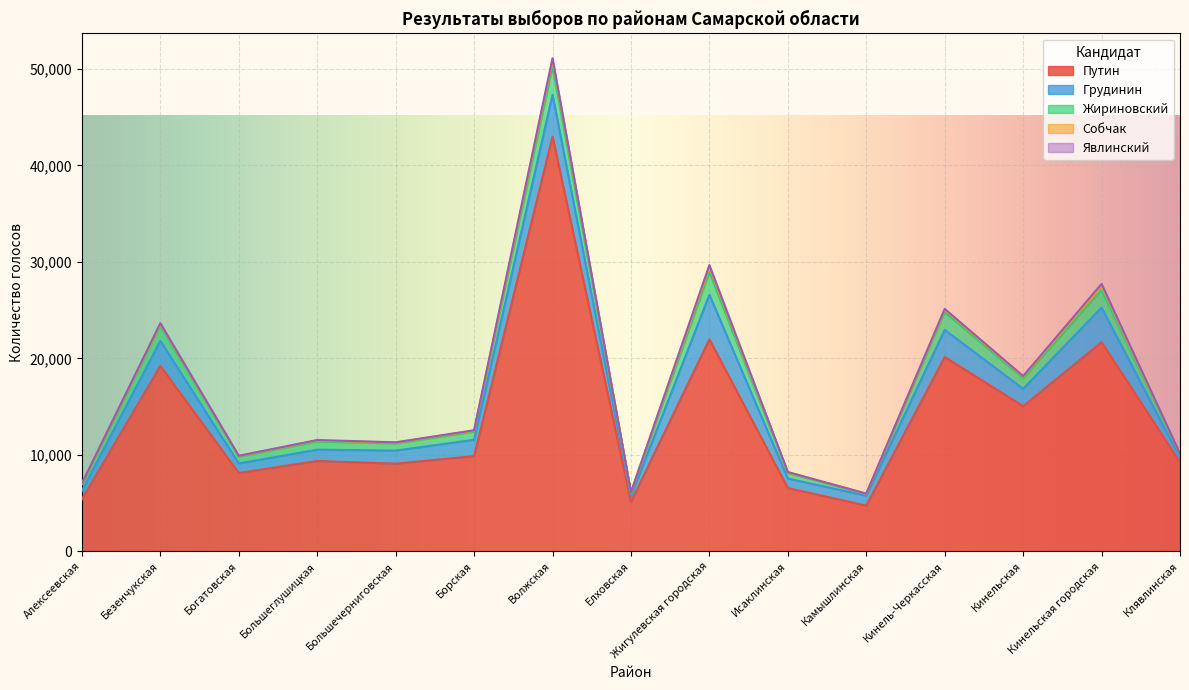

Which series has the widest spread of values?

Путин